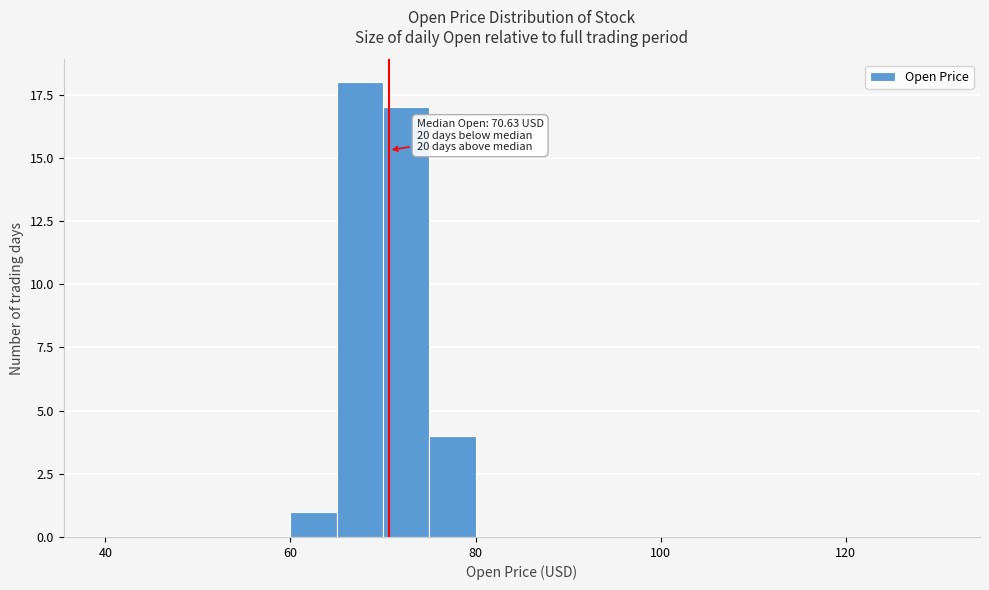

Around what value on the x-axis is the tallest bar? Give the approximate position of its centre, as read against the axis.

68